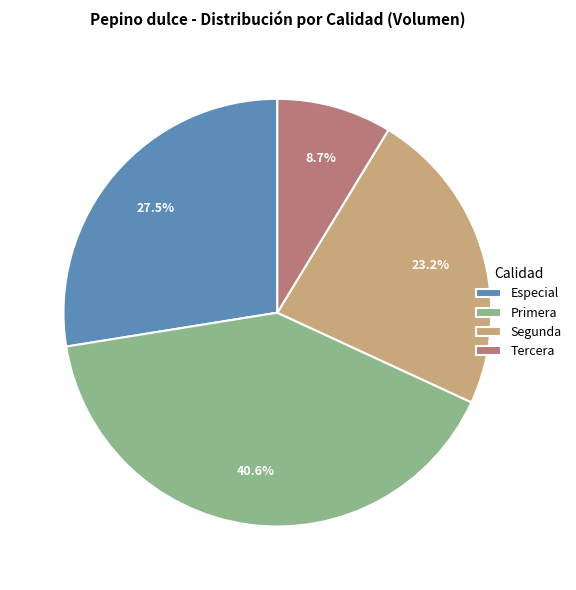

How many segments does this pie chart have?

4